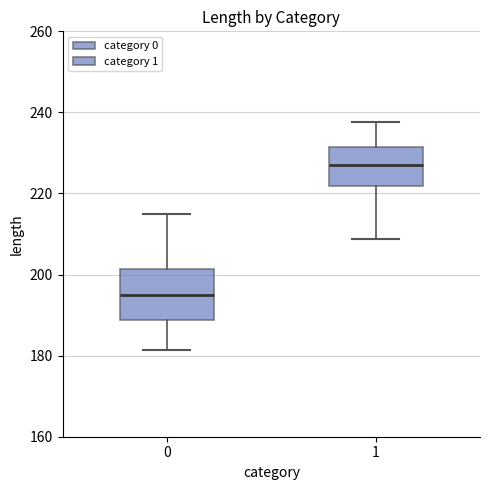

Where does the lower whisker of the box at x = 0 end on the y-axis? The values are not printed on the chart, so give them approximately, as read against the axis.

182